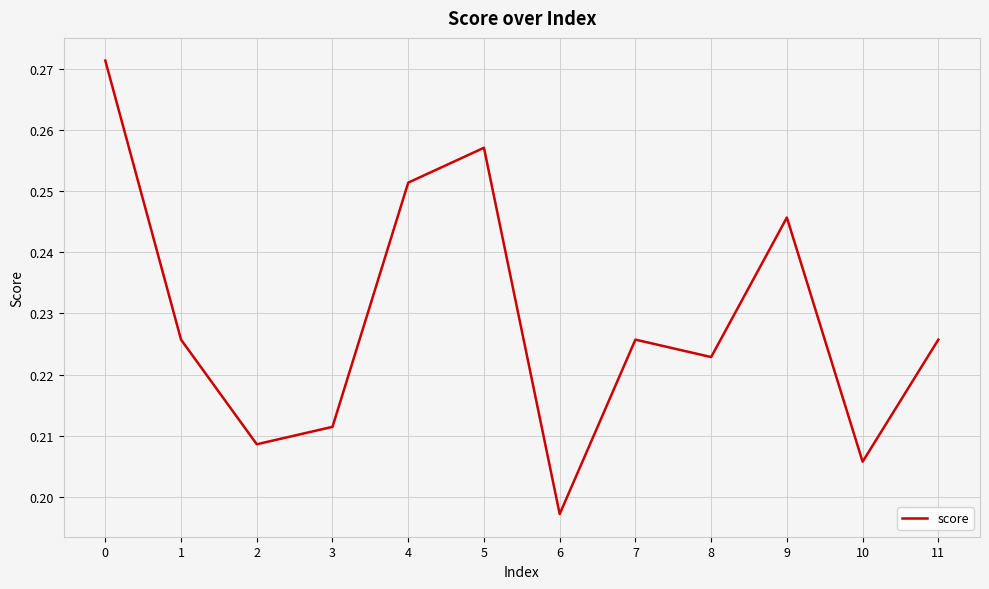

The value at 6 is 0.1. True or false?

False